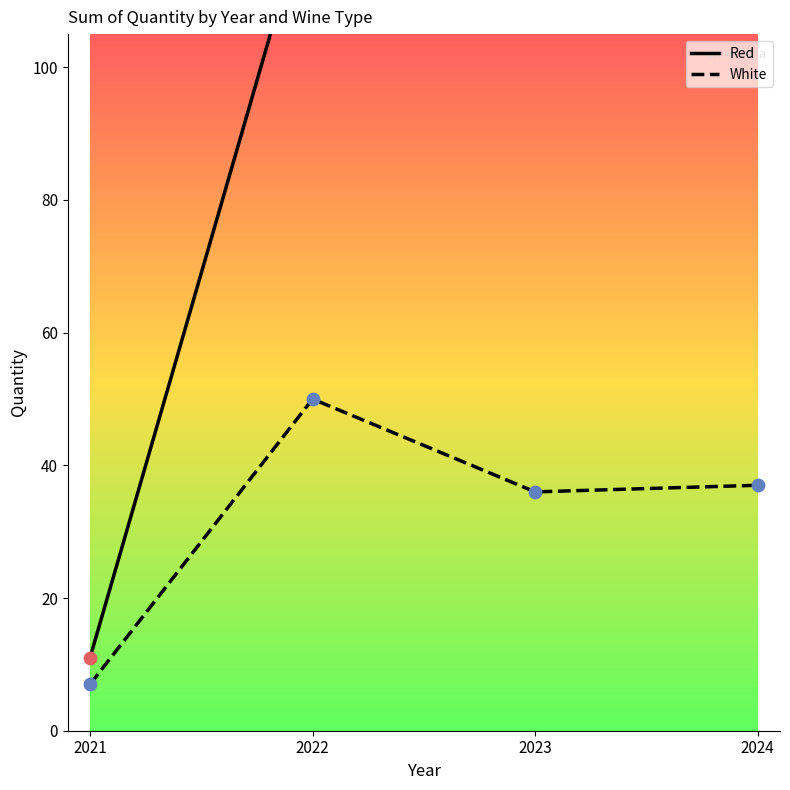

At which category is the sum across all series the highest?

2022